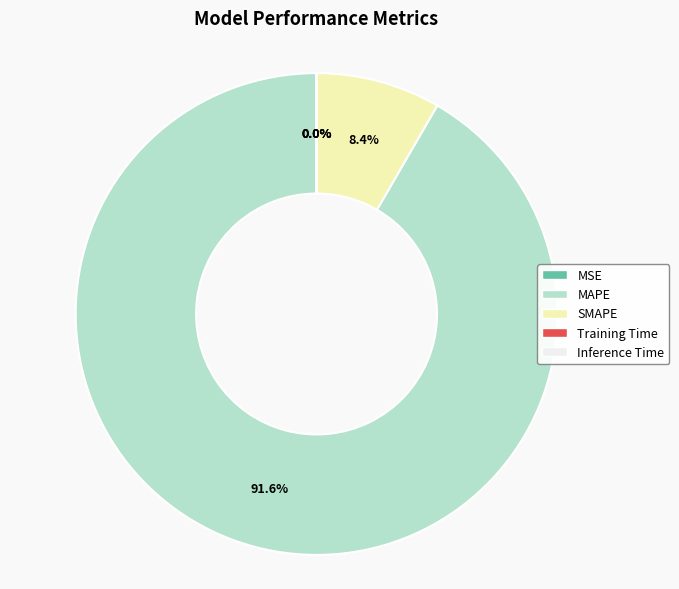

What percentage is NOT represented by MAPE?

8.4%